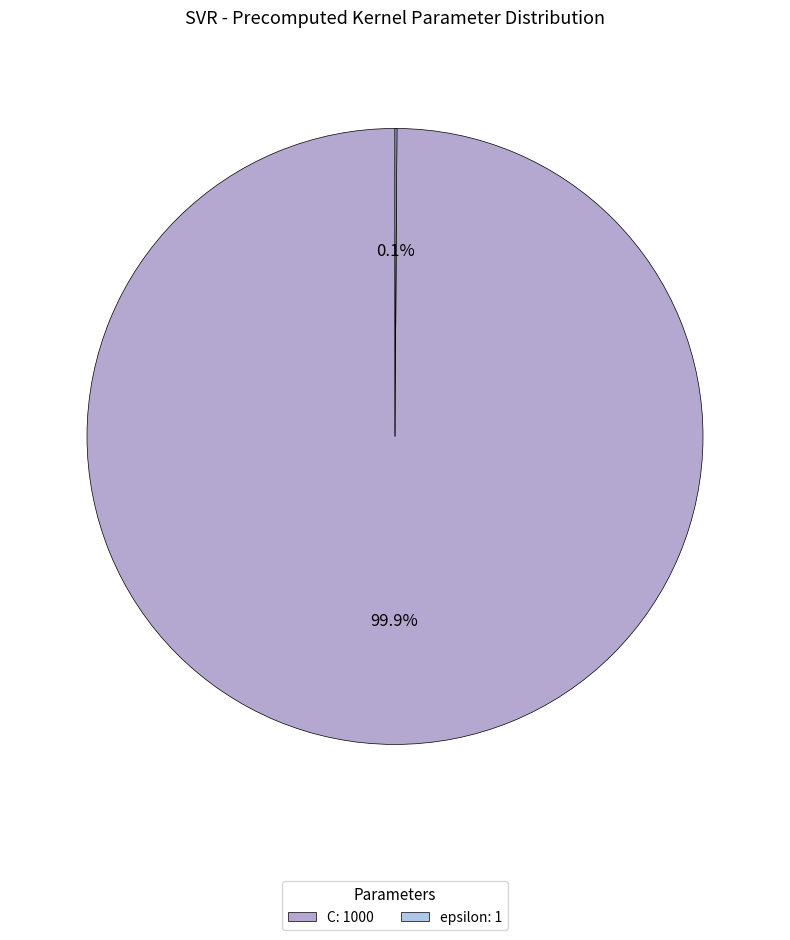

Which has a higher value, epsilon or C?

C